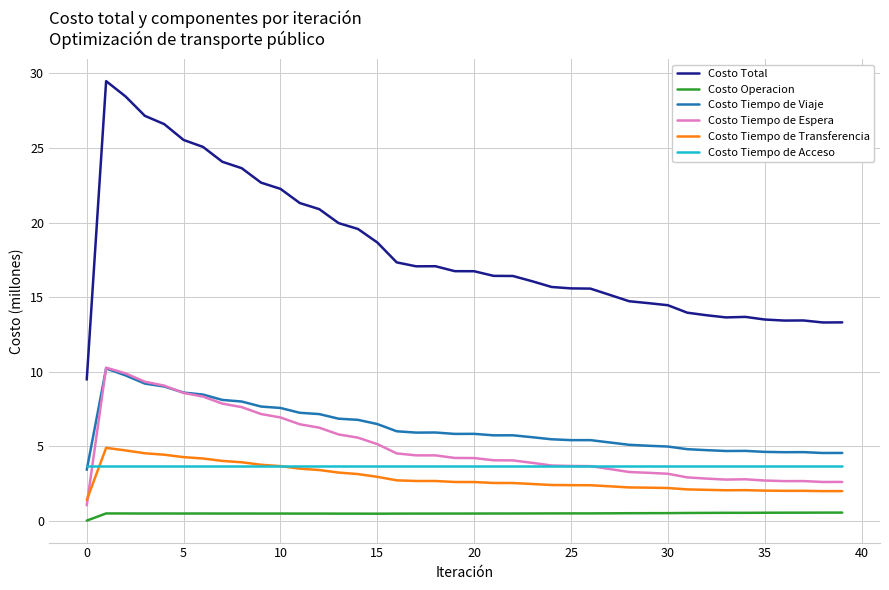

True or false: Costo Total and Costo Tiempo de Viaje intersect in this chart.

False